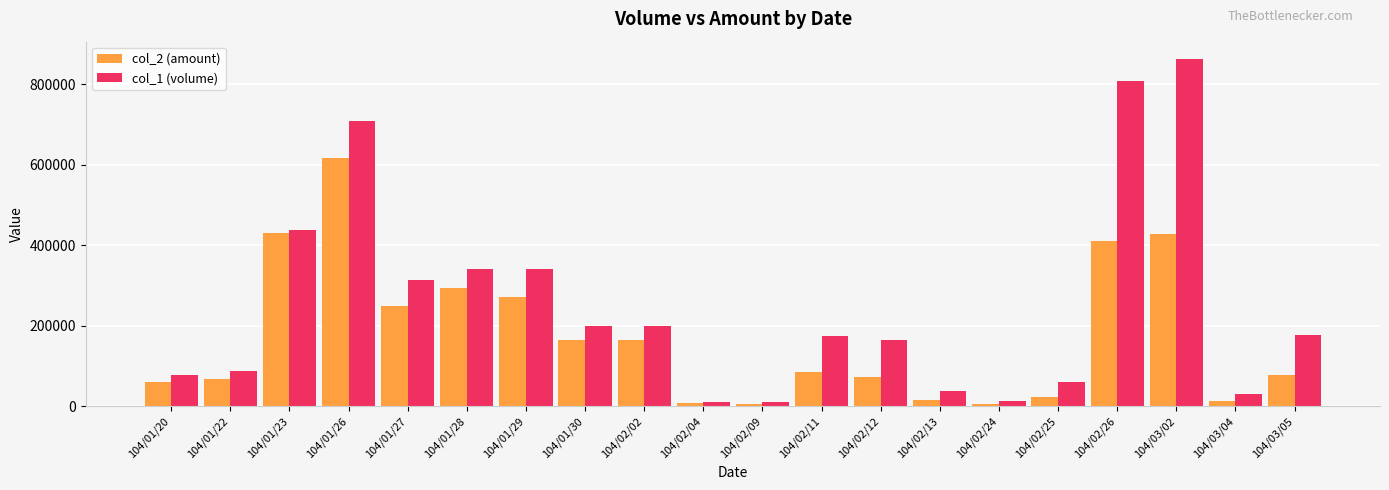

What is the highest value of the col_2 (amount) series?

618160